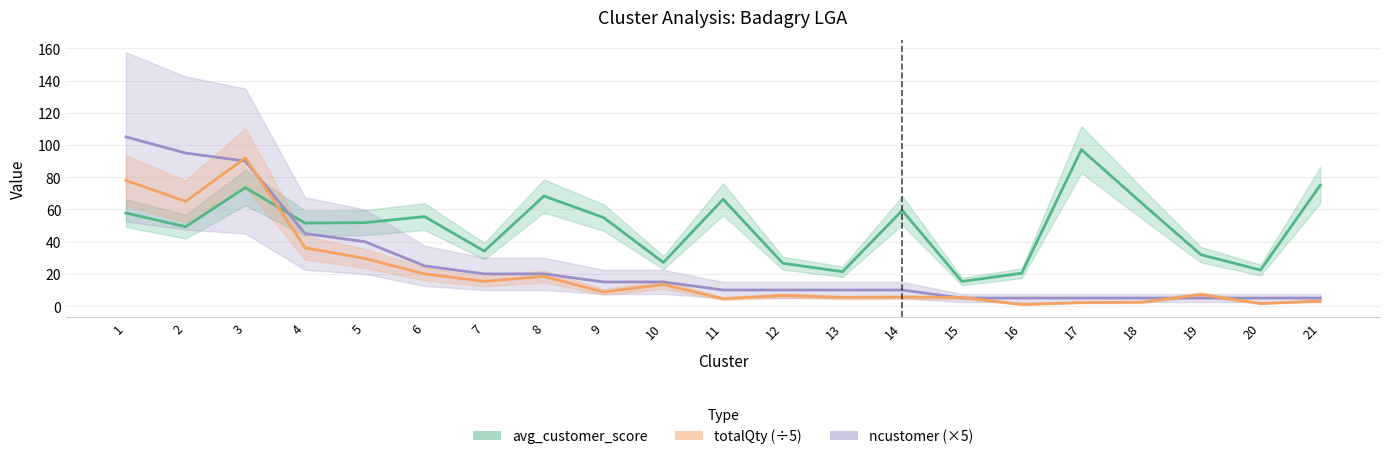

Reading left to right, transcribe all the data shown in this chart.

avg_customer_score: 57.8	49.3	73.5	51.5	51.8	55.6	34.1	68.3	55.0	27.1	66.3	26.6	21.4	59.4	15.3	20.4	97.1	64.3	31.9	22.4	75.1
ncustomer (×5): 105.0	95.0	90.0	45.0	40.0	25.0	20.0	20.0	15.0	15.0	10.0	10.0	10.0	10.0	5.0	5.0	5.0	5.0	5.0	5.0	5.0
totalQty (÷5): 78.0	65.0	92.0	36.2	29.6	20.0	15.4	18.4	8.8	13.4	4.6	6.6	5.4	5.6	5.4	1.0	2.2	2.4	7.2	1.6	3.2